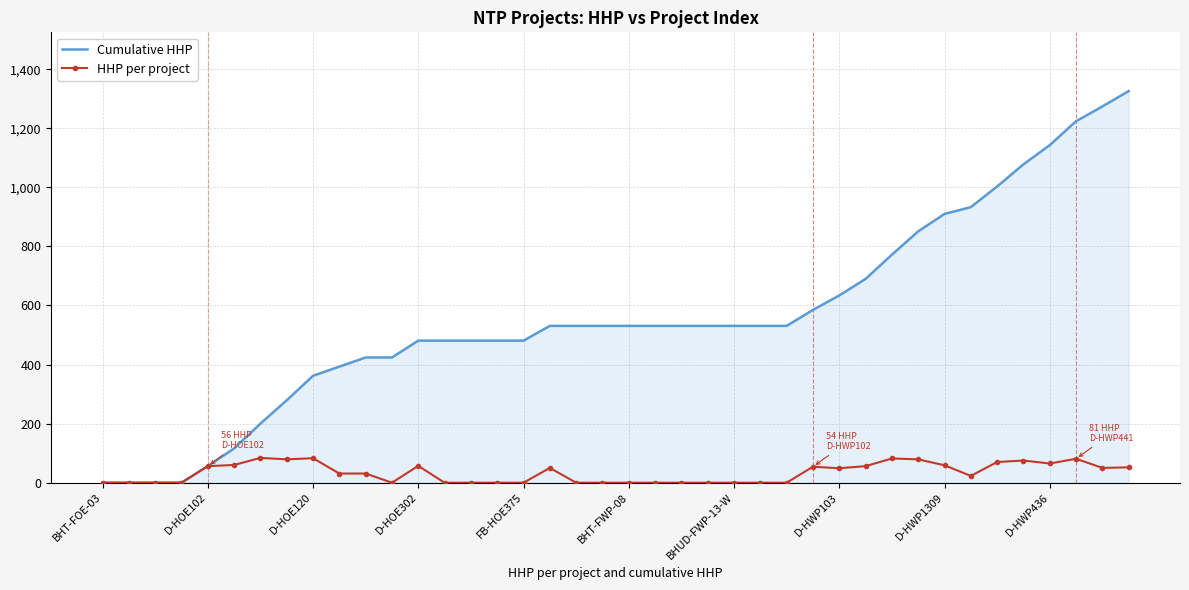

Which series has the widest spread of values?

Cumulative HHP